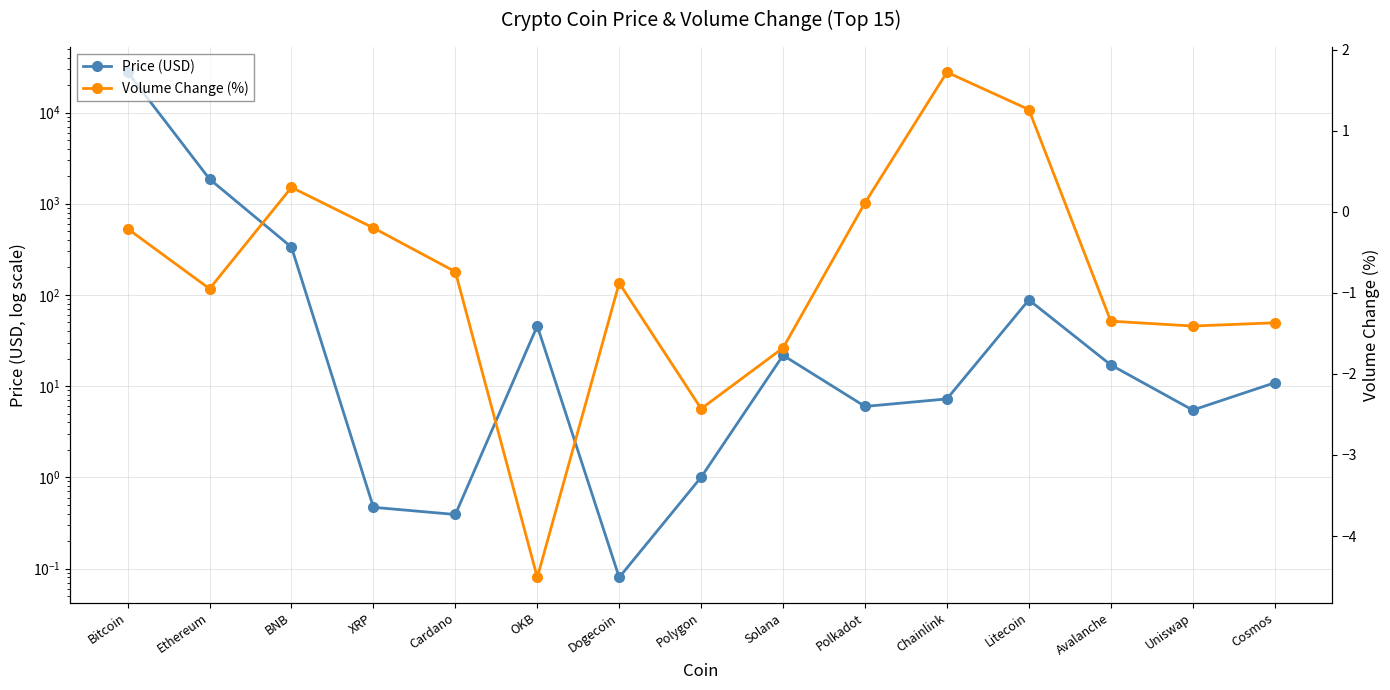

How many values in the Price (USD) series exceed 10?

8